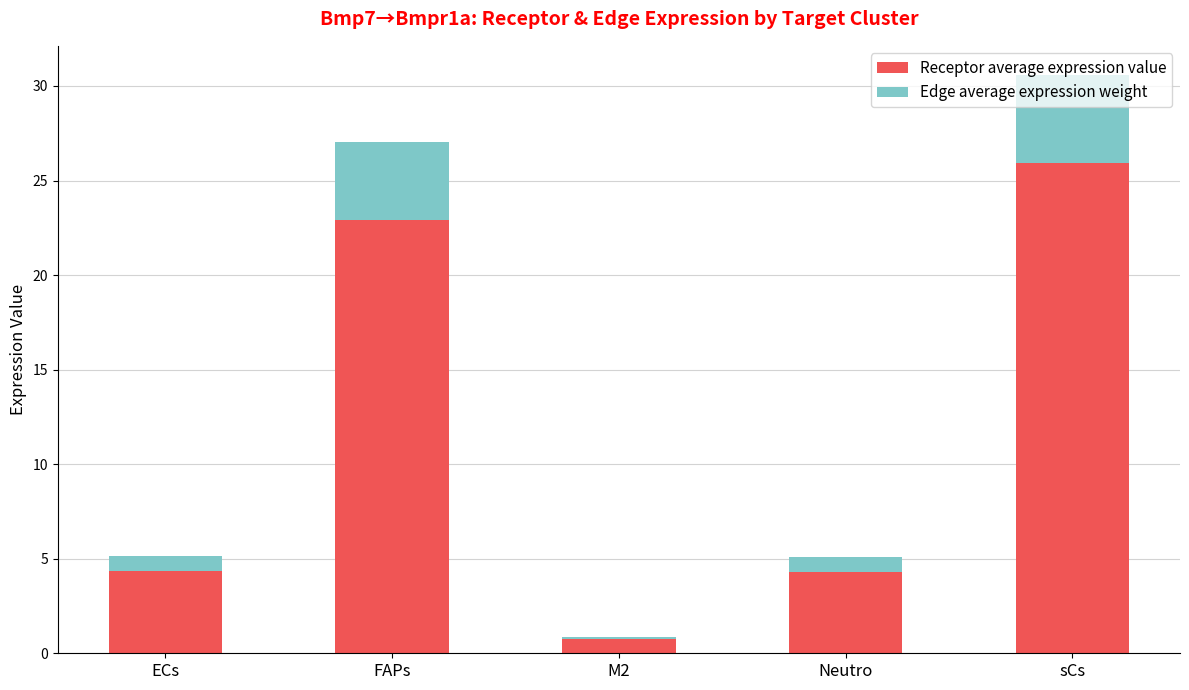

Read the Receptor average expression value value at ECs.

4.3